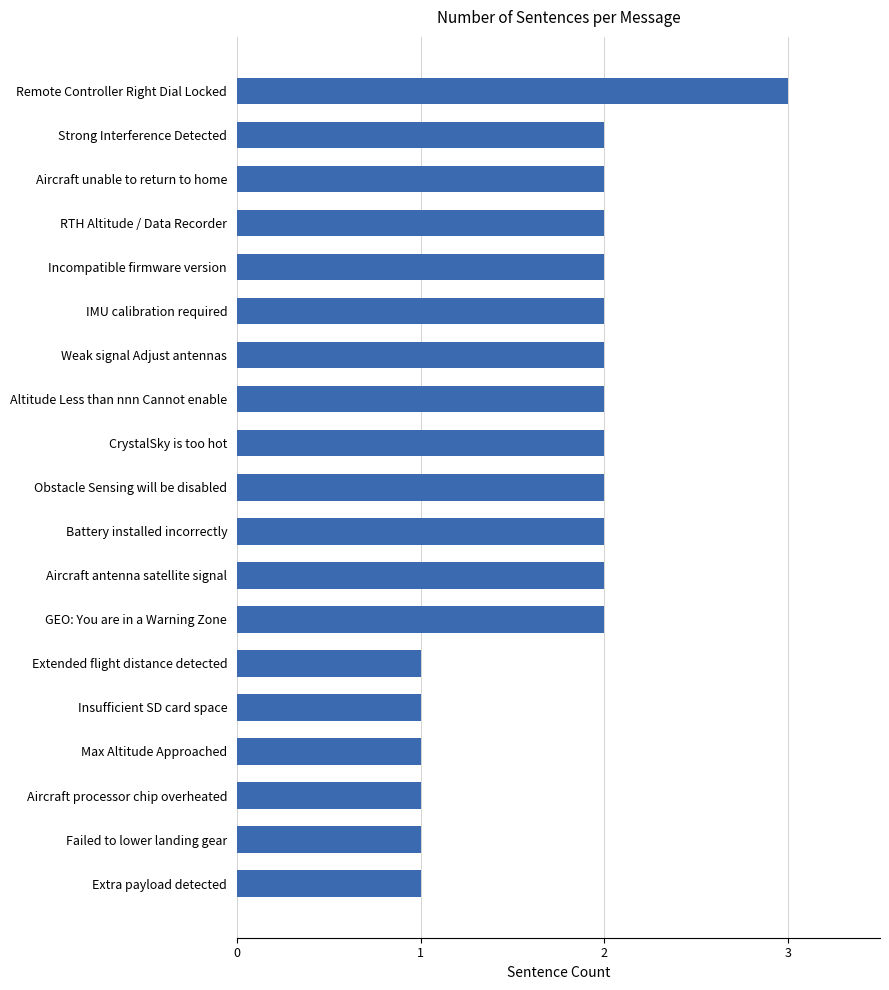

What is the greatest value displayed?

3